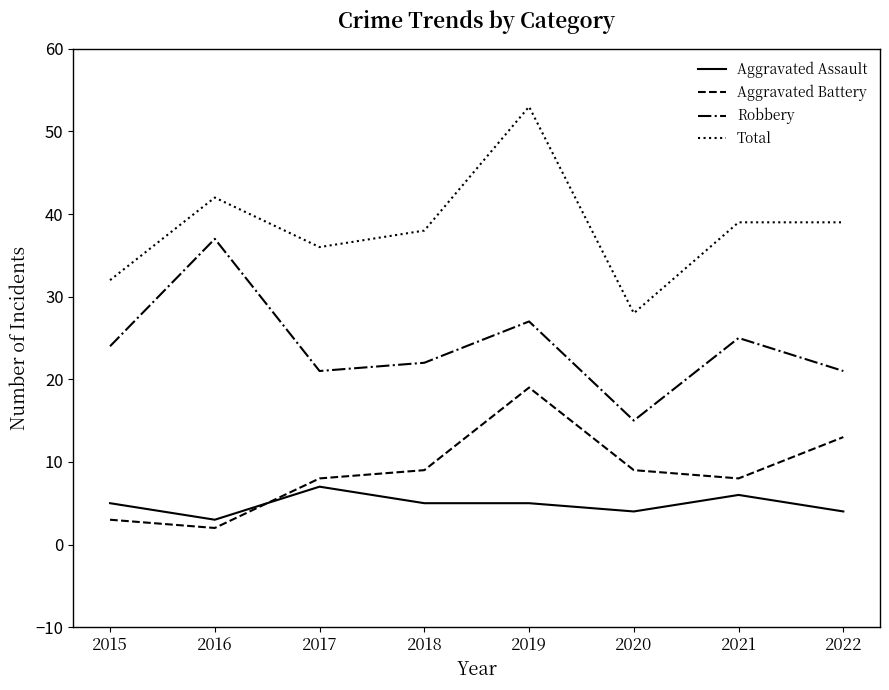

What are all the series names shown in the legend?

Aggravated Assault, Aggravated Battery, Robbery, Total